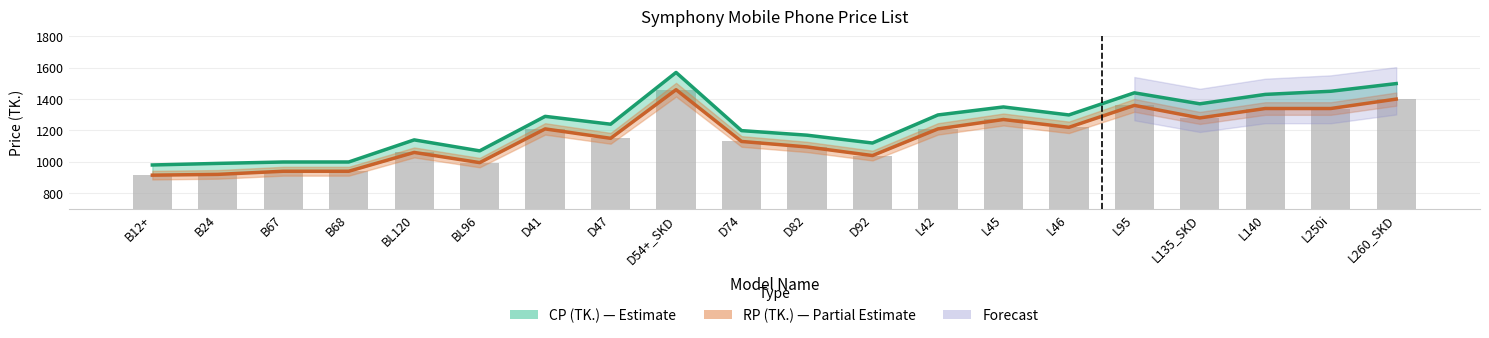

Rank the categories by RP (TK.) value from highest to lowest.

D54+_SKD, L260_SKD, L95, L140, L250i, L135_SKD, L45, L46, D41, L42, D47, D74, D82, BL120, D92, BL96, B67, B68, B24, B12+